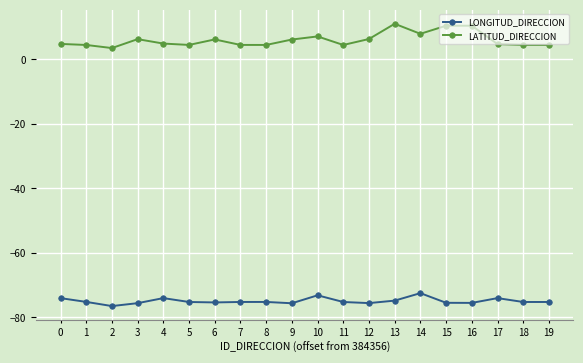

Rank the series by their average value, from lowest to highest.

LONGITUD_DIRECCION, LATITUD_DIRECCION